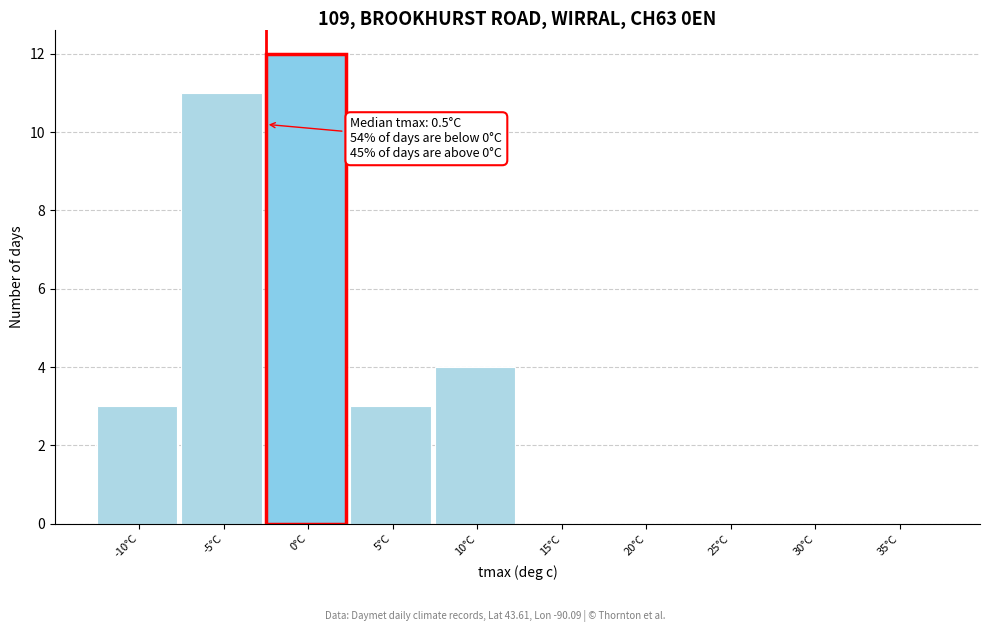

Reading left to right, list all the values displayed in this chart.

-10°C=3	-5°C=11	0°C=12	5°C=3	10°C=4	15°C=0	20°C=0	25°C=0	30°C=0	35°C=0